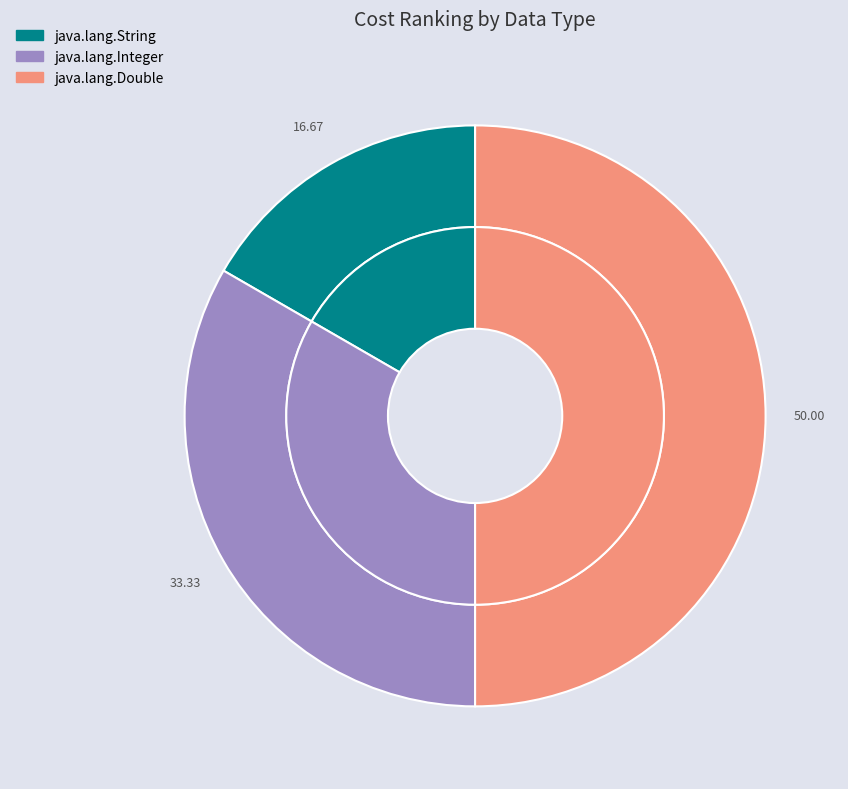

The java.lang.Double slice represents 64% of the pie. True or false?

False